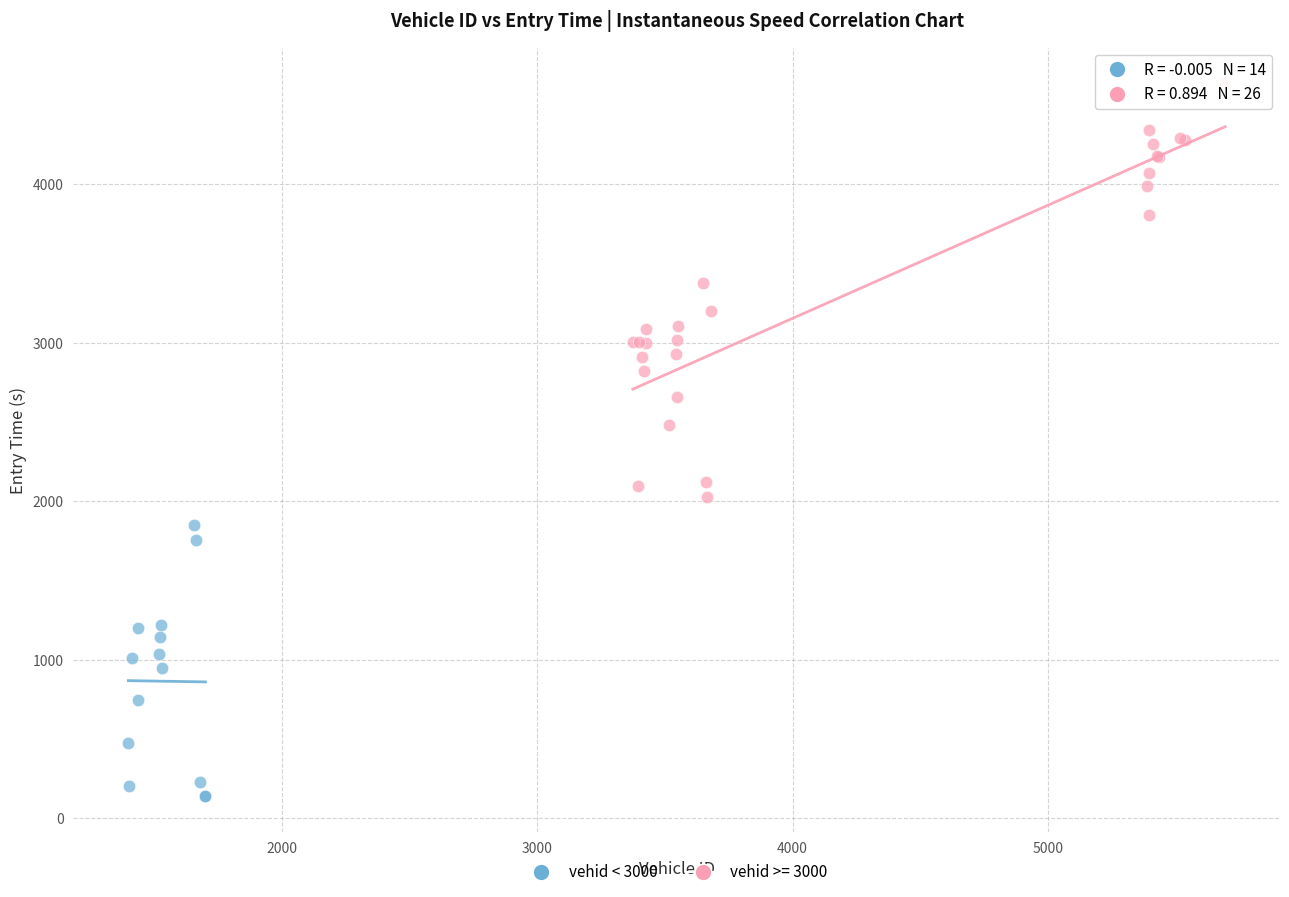

Which series reaches the minimum Y coordinate?

vehid < 3000